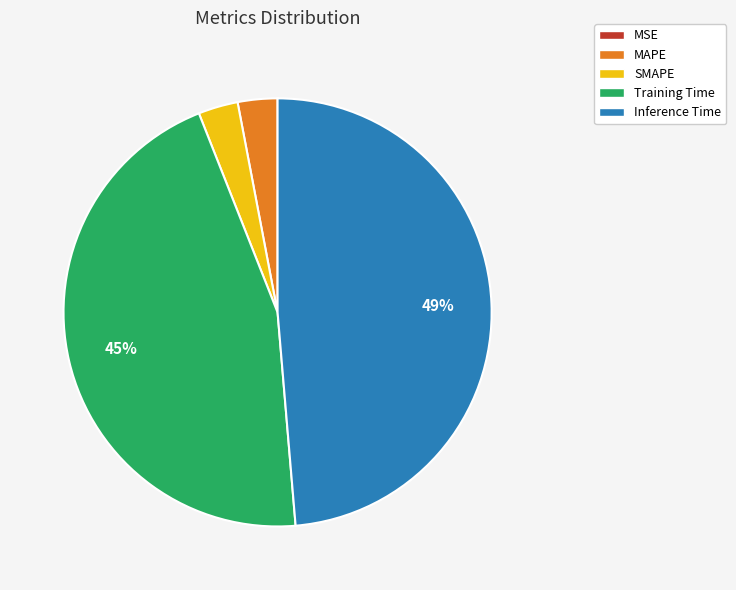

Is Inference Time the majority of the pie?

No